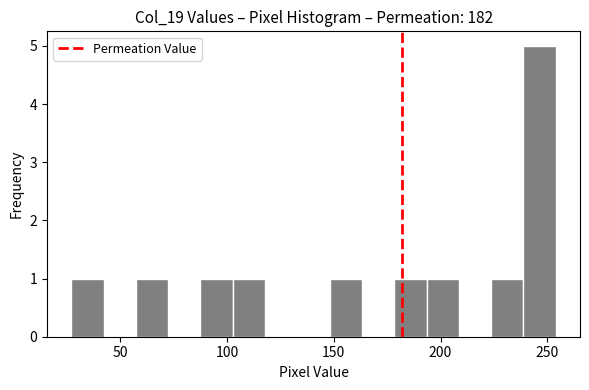

Read against the x-axis, roughly where is the centre of the tallest bar?

245